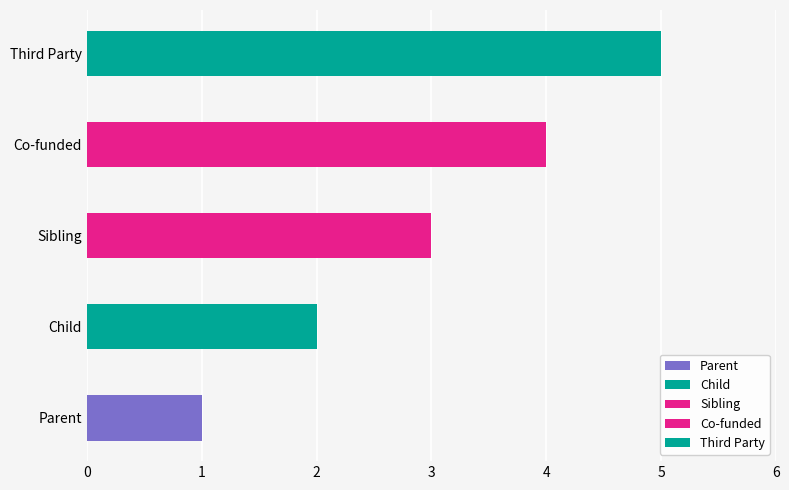

What is the change in value from Sibling to Third Party?

+2